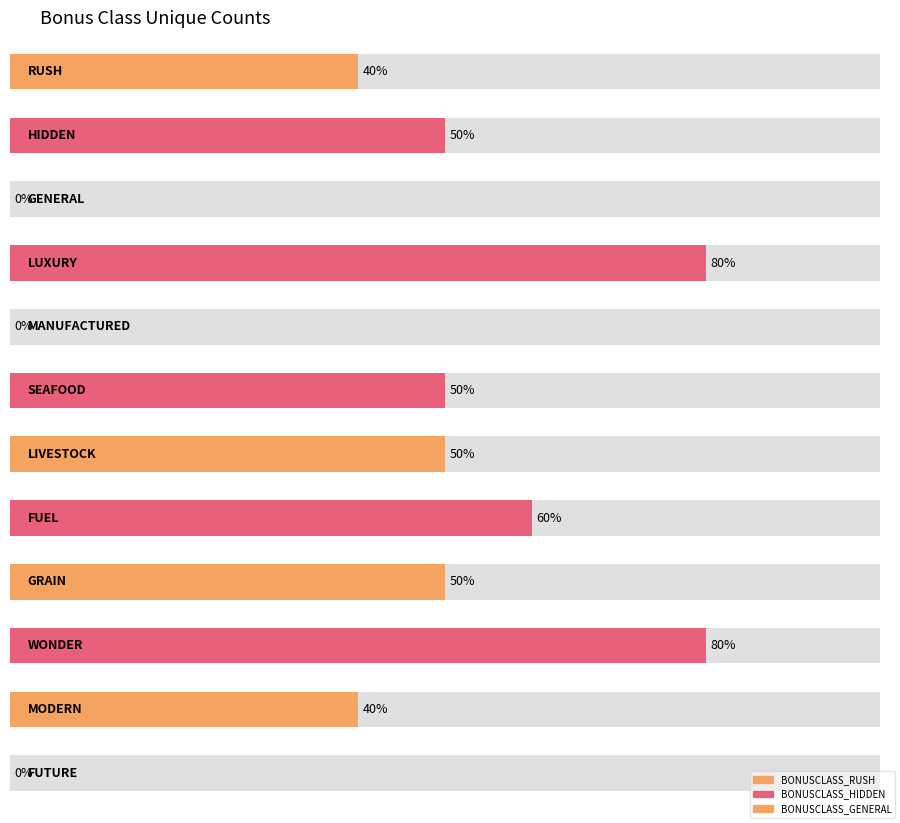

Is it true that the value at BONUSCLASS_FUEL is 3?

False